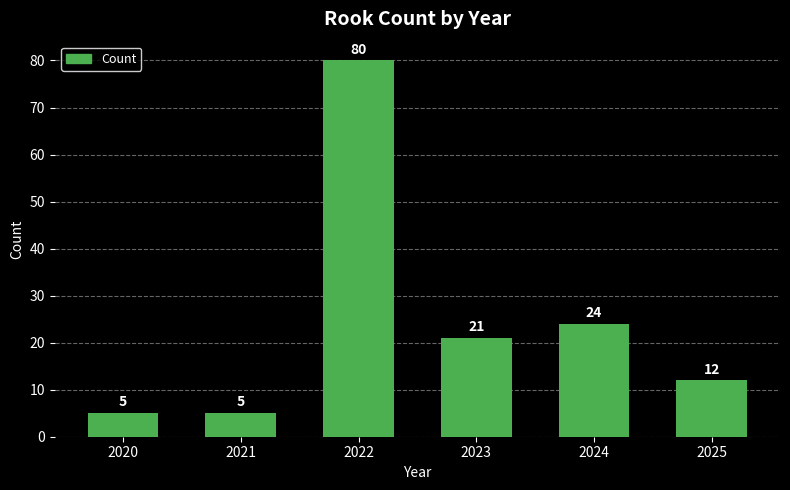

Read the value at 2021.

5